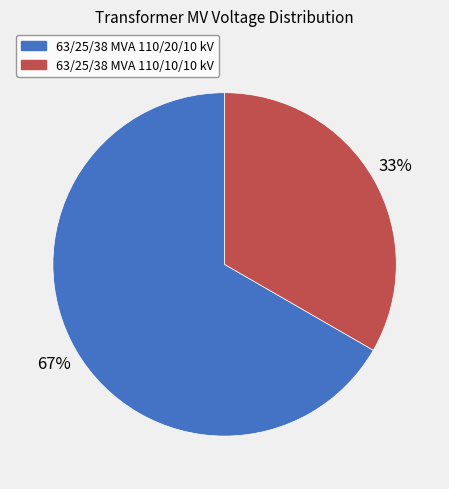

How many segments does this pie chart have?

2